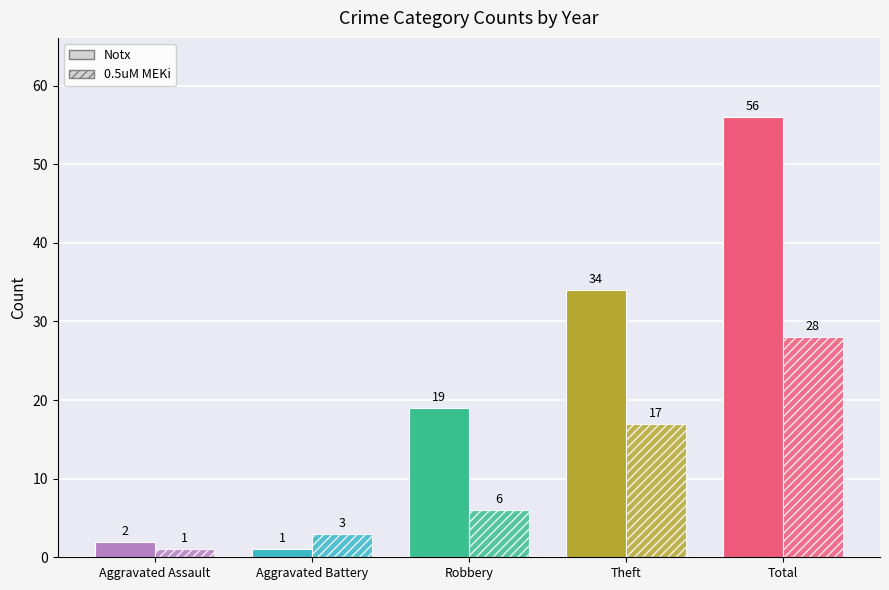

Is it true that 0.5uM MEKi equals 28 at Total?

True